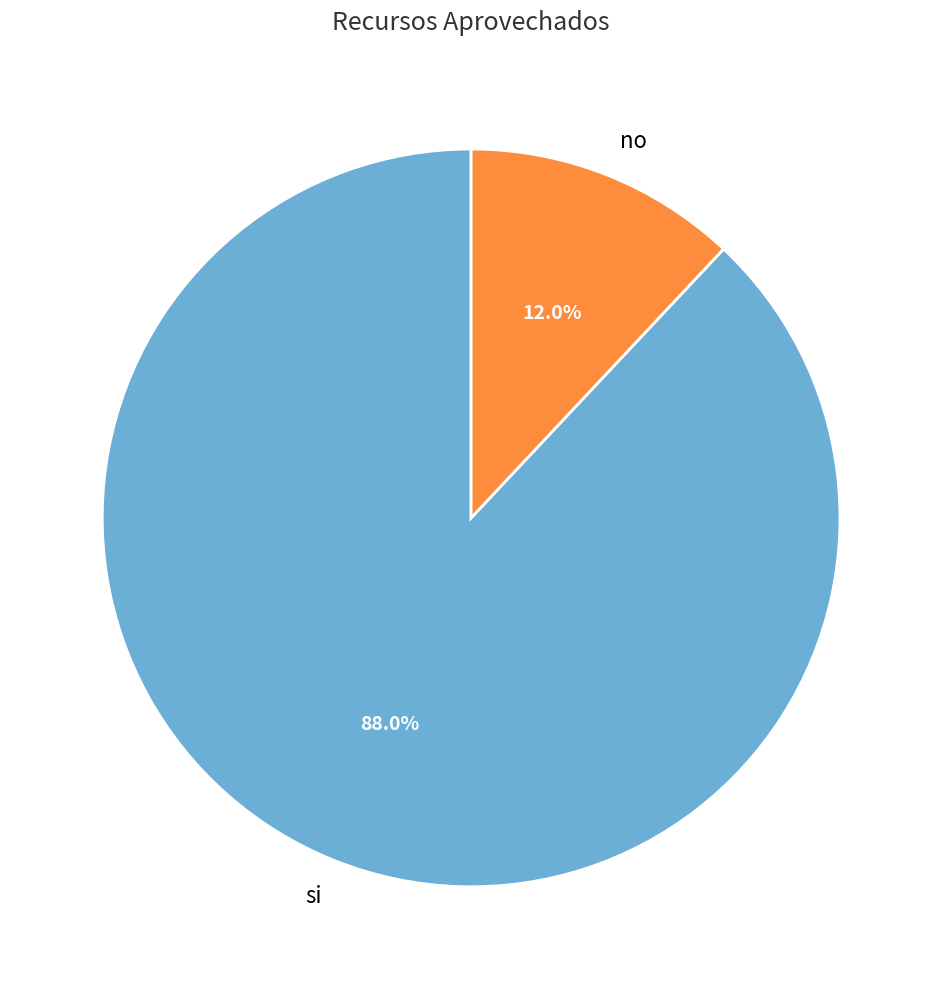

Combined, do si and no account for over 50%?

Yes